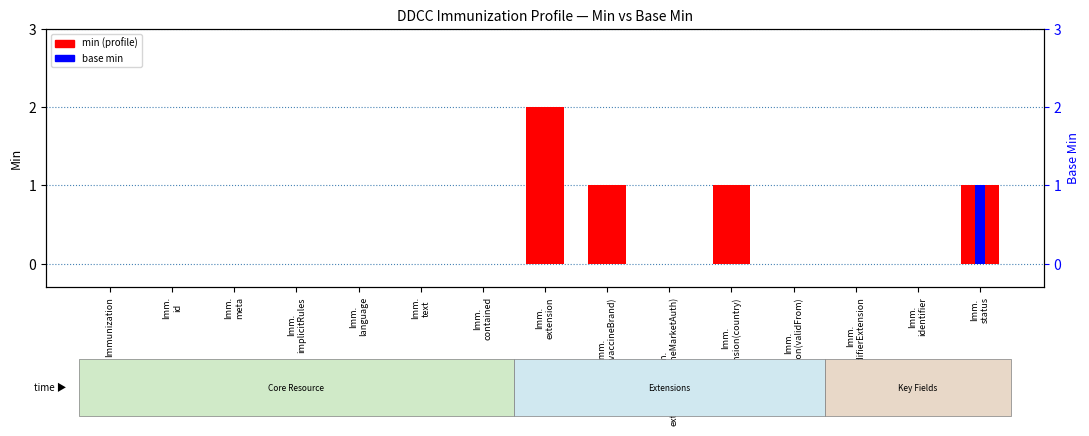

What is the difference between the maximum and minimum values in the base min series?

1